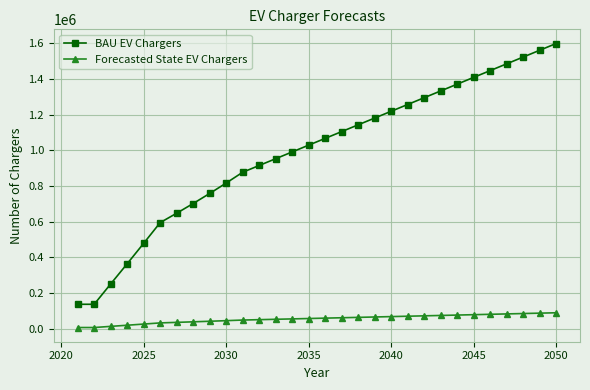

True or false: Forecasted State EV Chargers and BAU EV Chargers cross at least once.

False